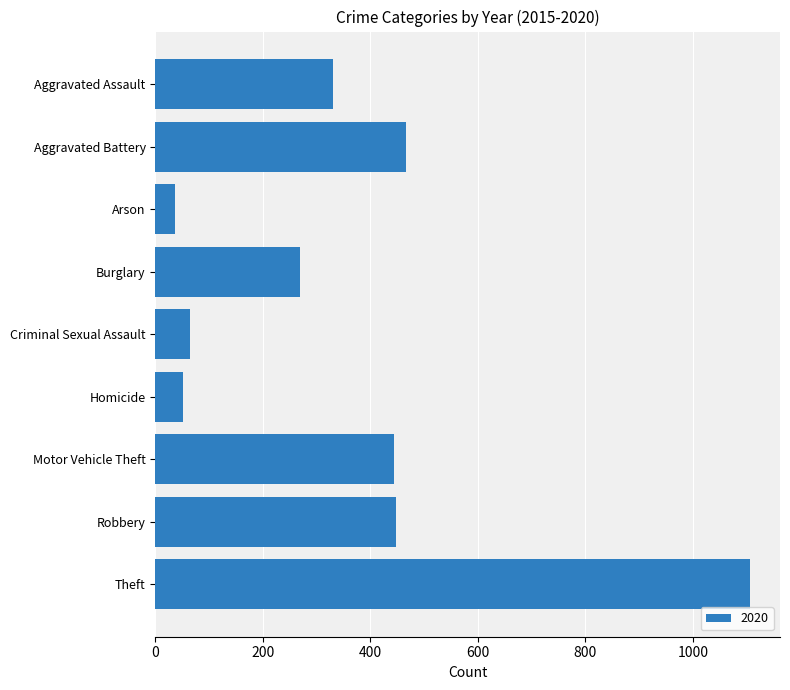

Where is the data nearest to the value 572?

Aggravated Battery